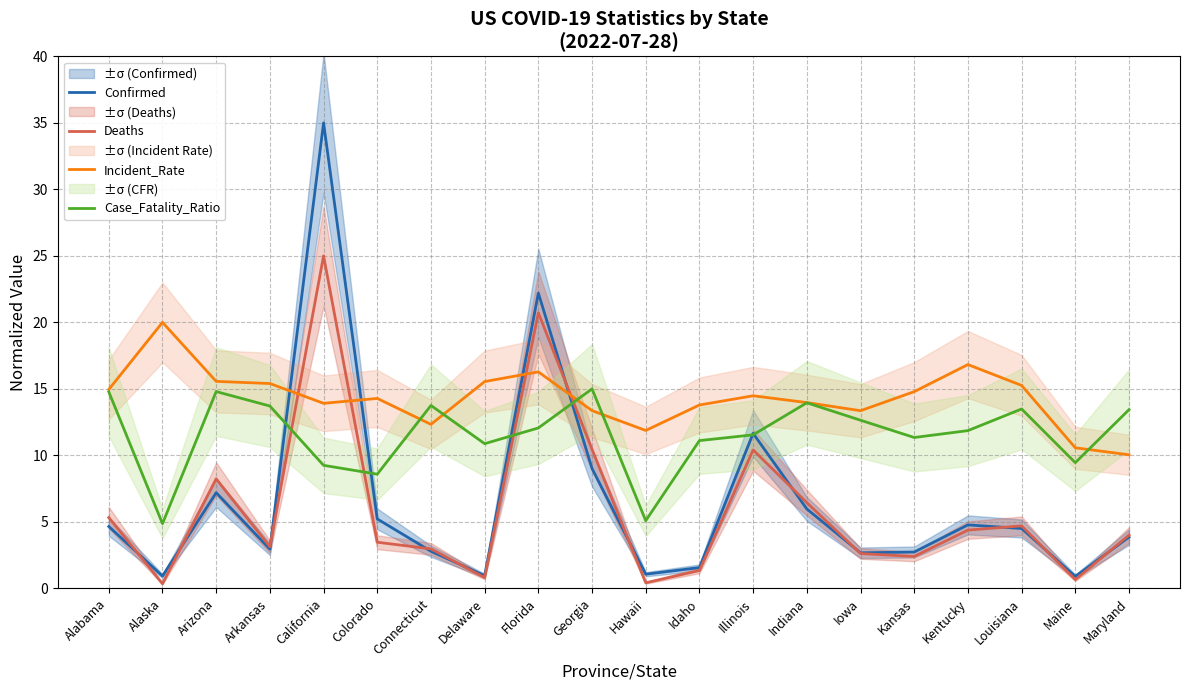

What is the average value of the Deaths series?

5.9